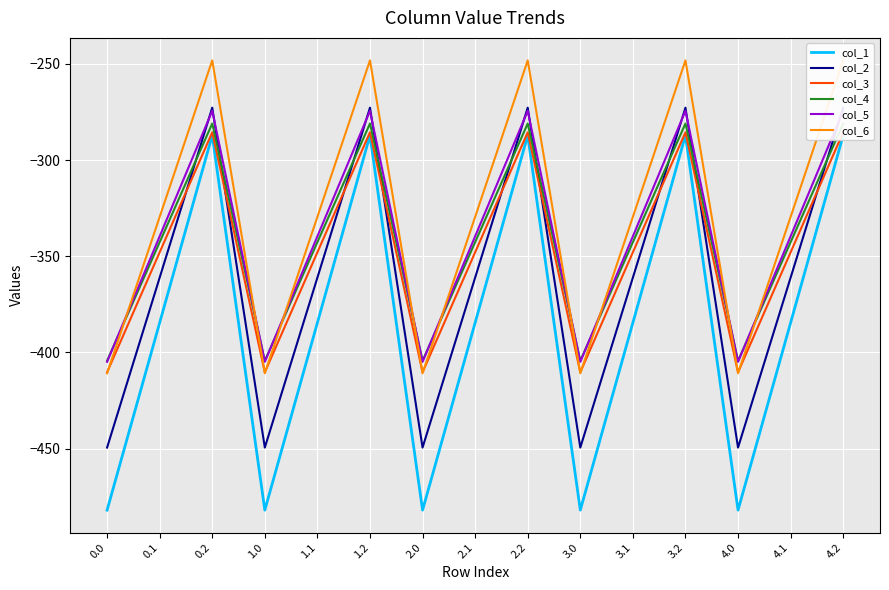

At which label does col_2 first exceed -361?

0.2